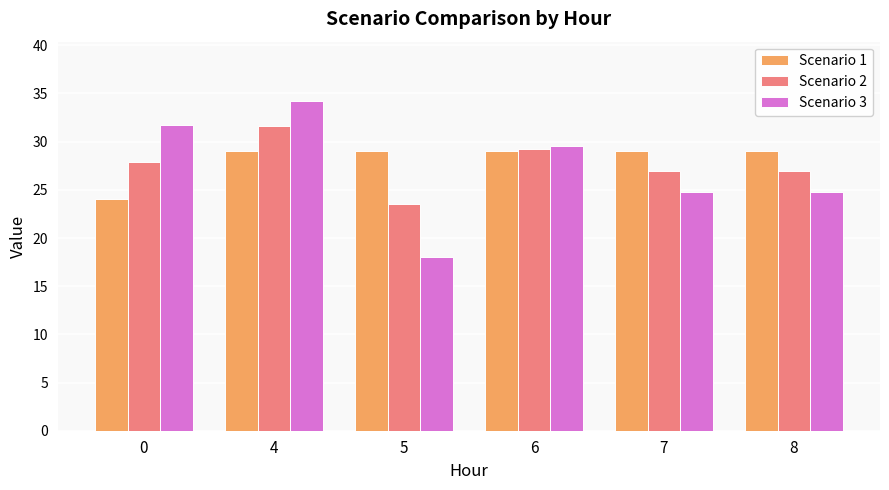

How many data points in Scenario 3 are less than 29?

3